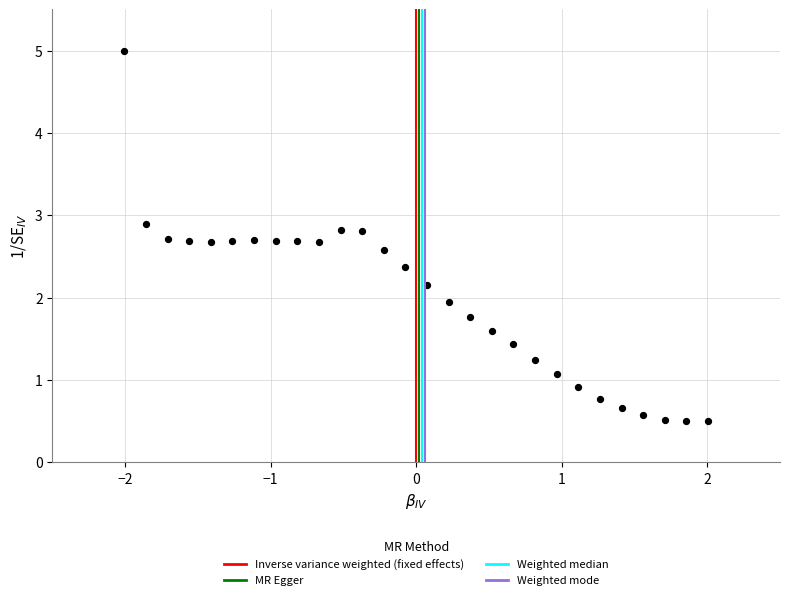

What is the range of X values (max minus min)?

4.0